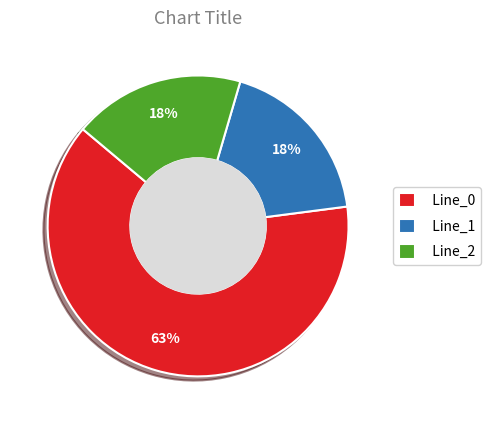

To the nearest percent, what percentage of the pie is Line_2?

18%